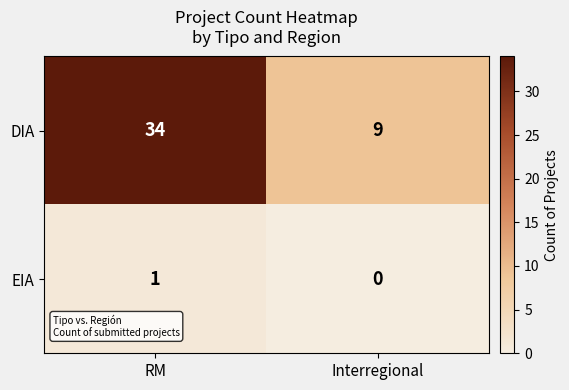

What is the difference between the maximum and minimum values in the DIA series?

25